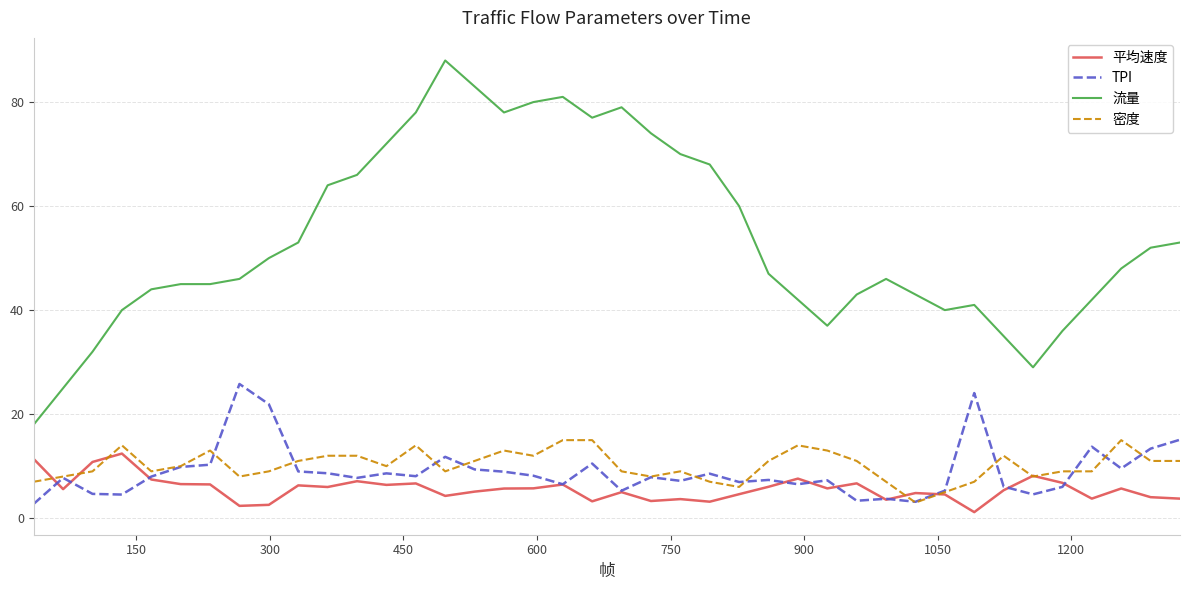

Which series has the largest range (max minus min)?

流量